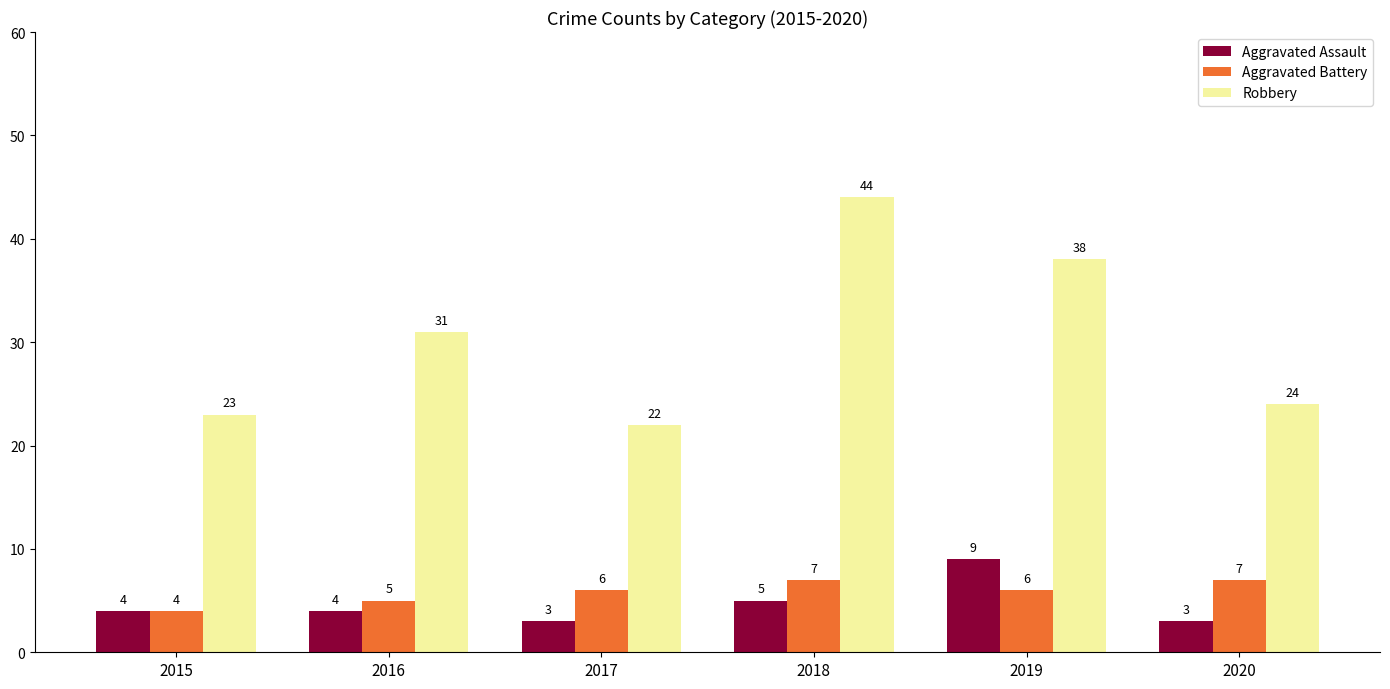

What is the greatest value displayed?

44